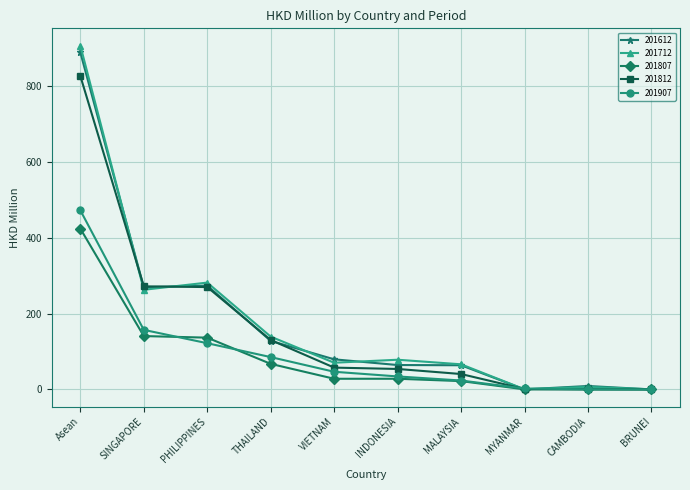

Is the value of 201907 at THAILAND greater than the value of 201612 at THAILAND?

No